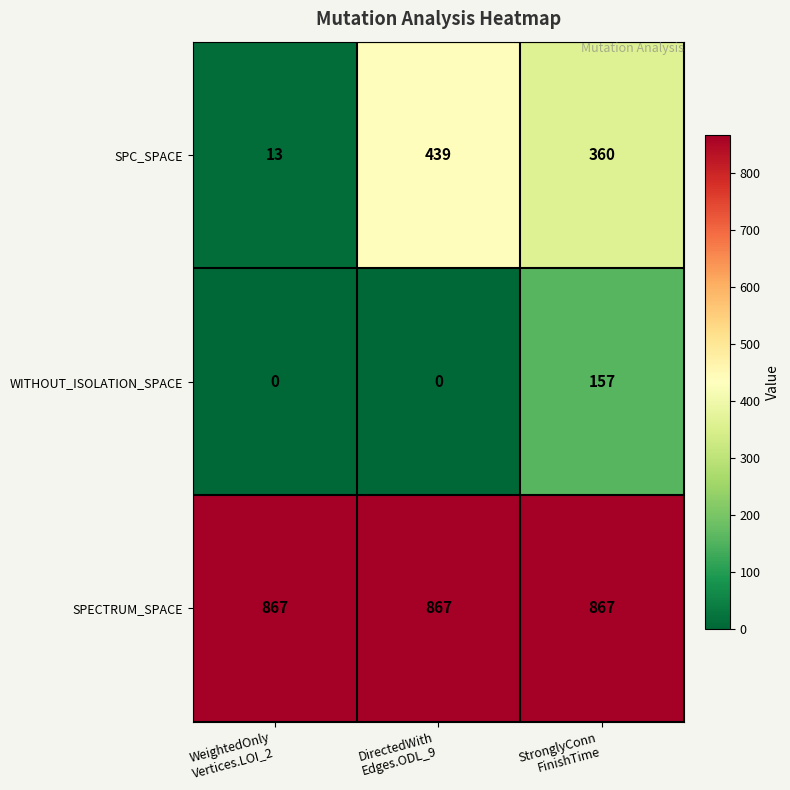

How many SPC_SPACE values are between 13 and 439?

3